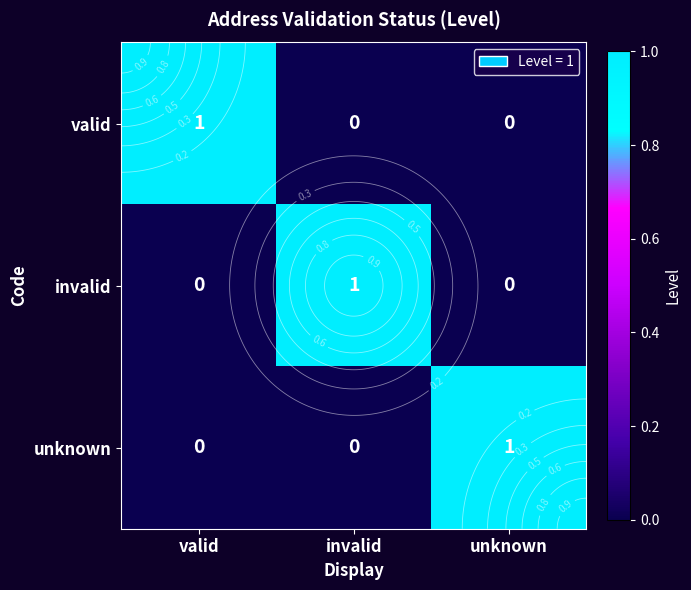

At which label does unknown reach its minimum?

valid